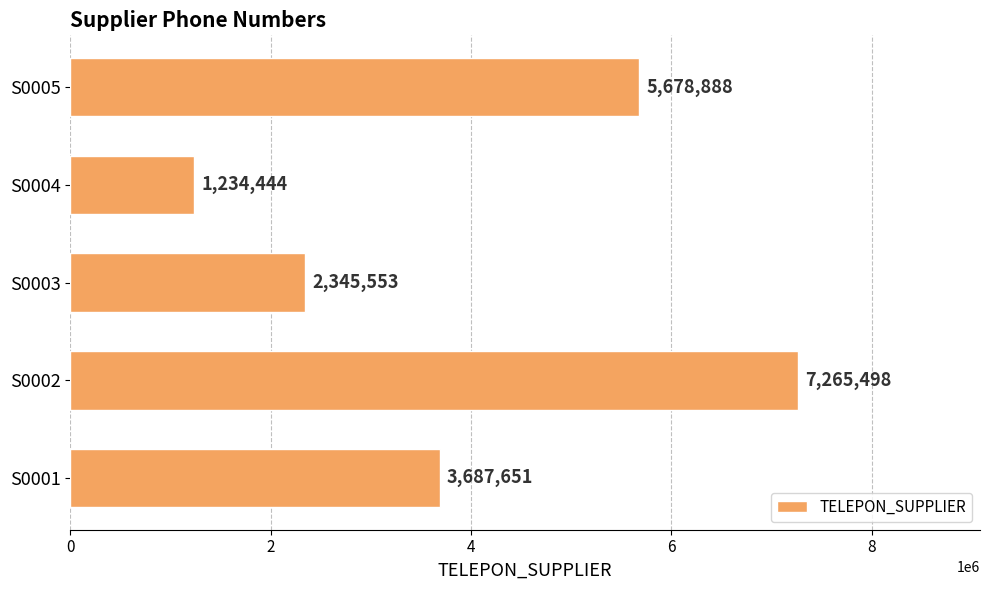

What is the ratio of the value at S0001 to the value at S0002?

0.5